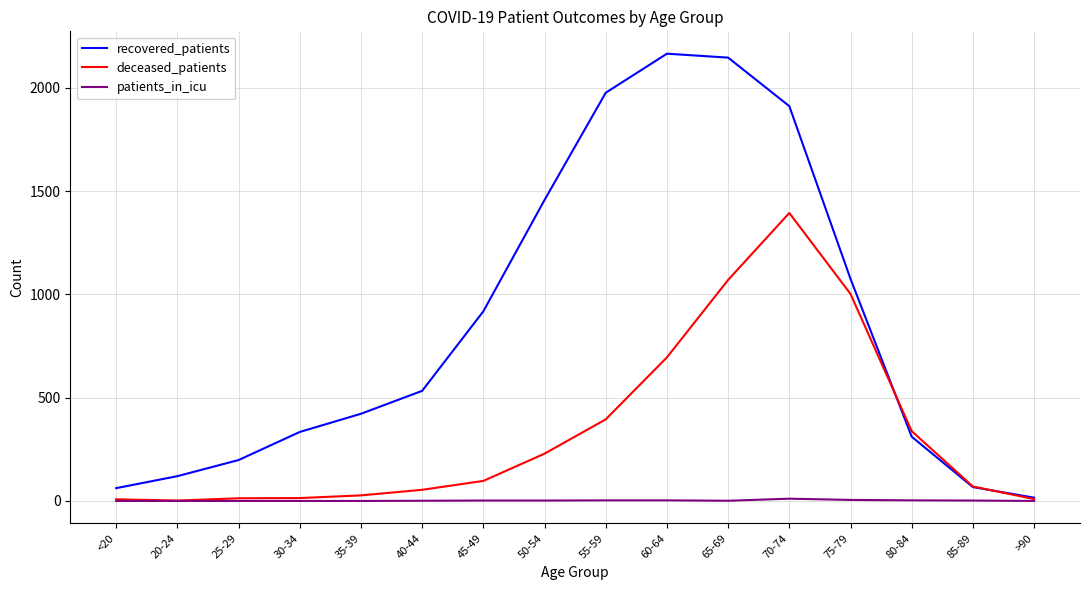

What is the total value across all series at 50-54?

1688